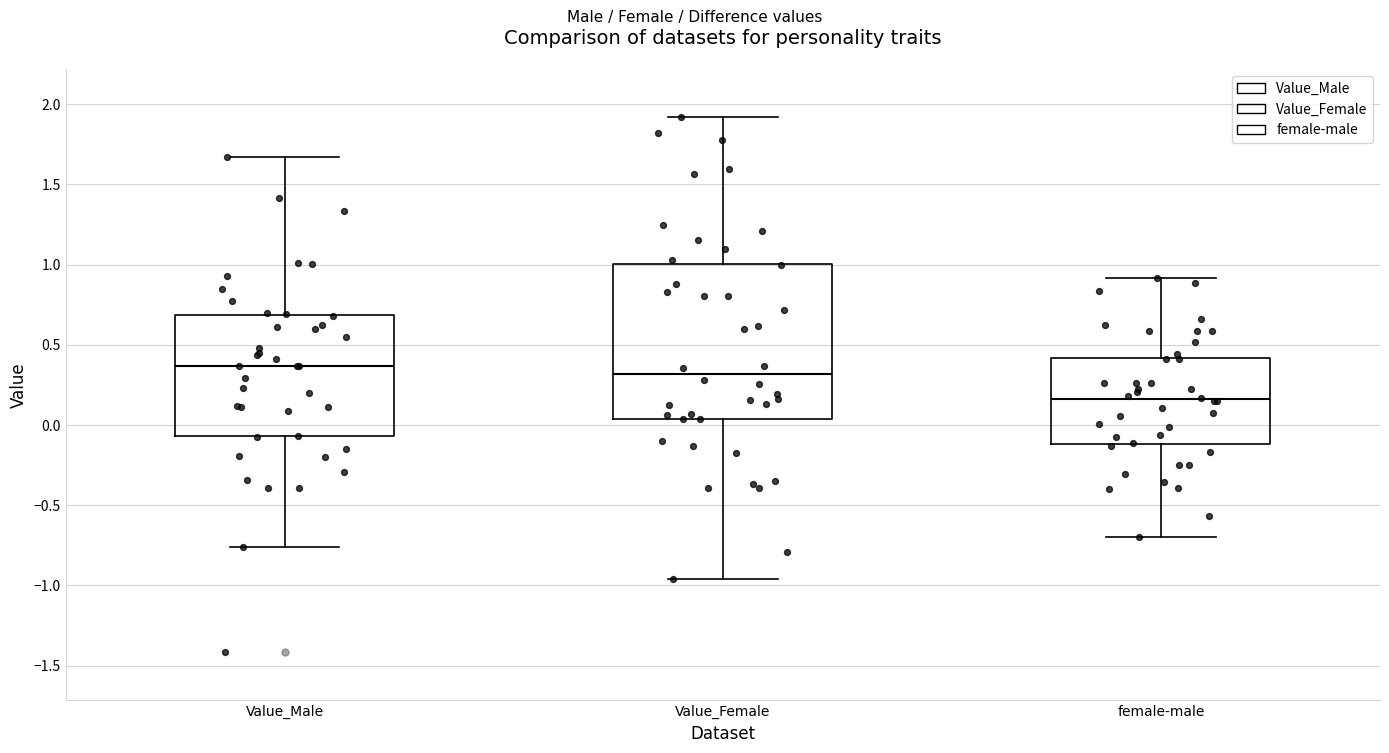

Where does the median line of the box for Value_Male sit on the y-axis? The values are not printed on the chart, so give them approximately, as read against the axis.

0.35